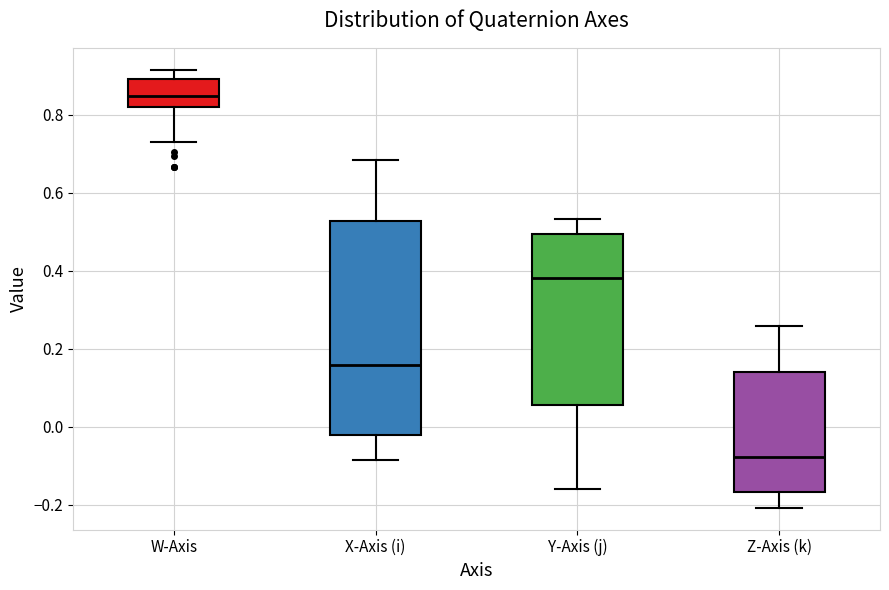

Reading left to right, read every box against the y-axis: the position of its median line, the range the box covers, and the ends of its whiskers. The values are not printed on the chart, so give them approximately, as read against the axis.

W-Axis: median 0.84, box 0.82 to 0.90, whiskers 0.72 to 0.92
X-Axis (i): median 0.16, box -0.02 to 0.52, whiskers -0.08 to 0.68
Y-Axis (j): median 0.38, box 0.06 to 0.50, whiskers -0.16 to 0.54
Z-Axis (k): median -0.08, box -0.16 to 0.14, whiskers -0.20 to 0.26